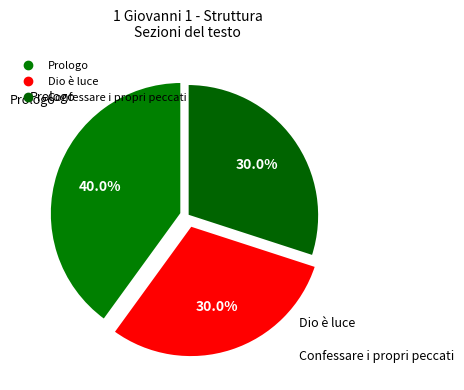

To the nearest percent, what is the average slice percentage?

33%